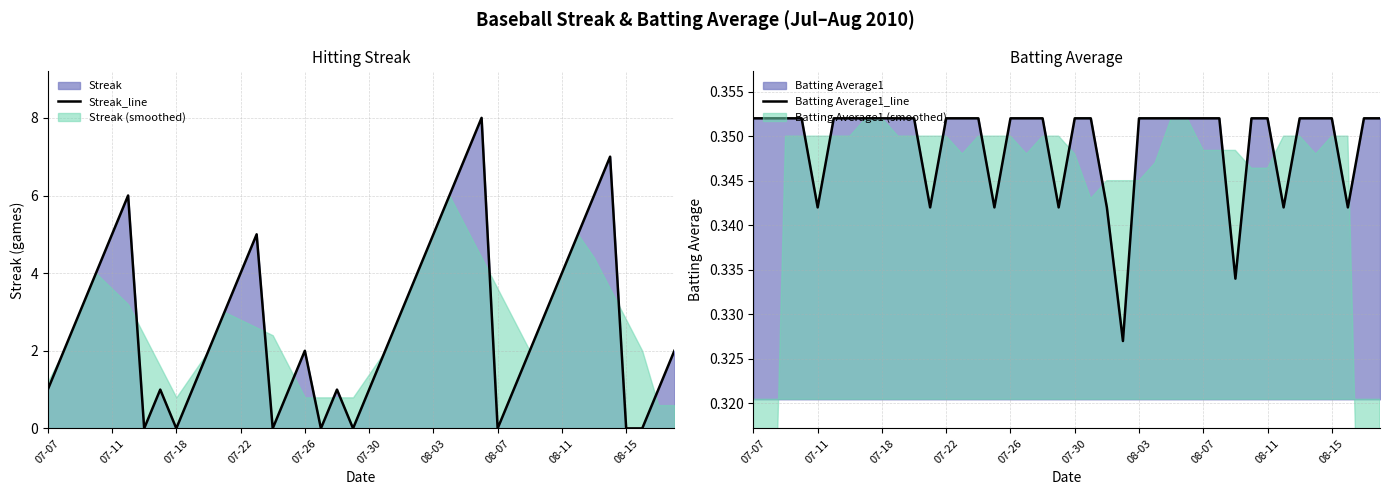

Rank the series by their average value, from highest to lowest.

Streak_line, Batting Average1_line